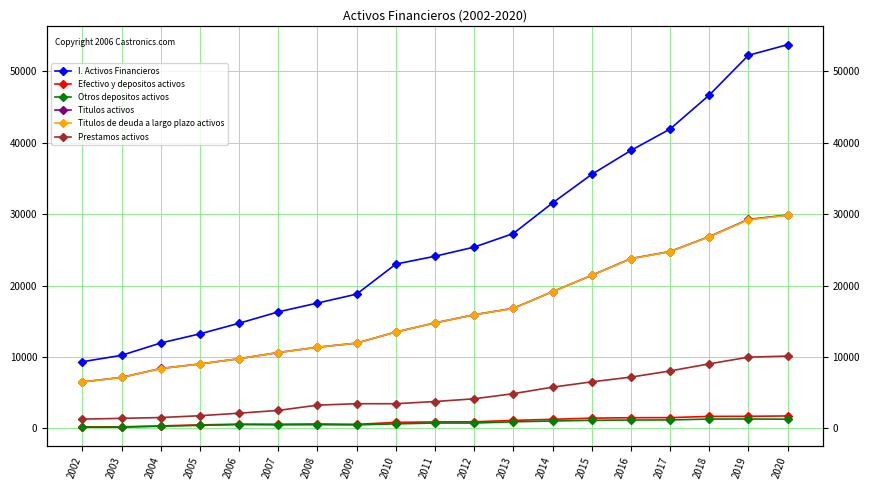

How many lines are shown in the chart?

6